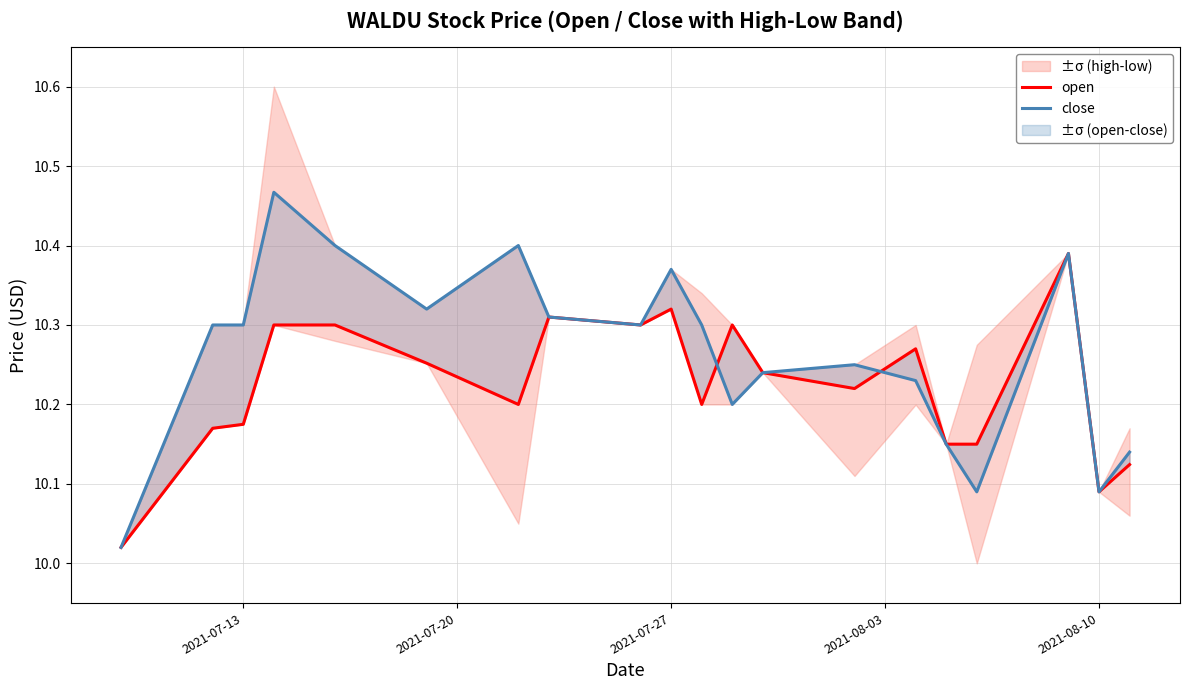

Does the chart have visible grid lines?

Yes